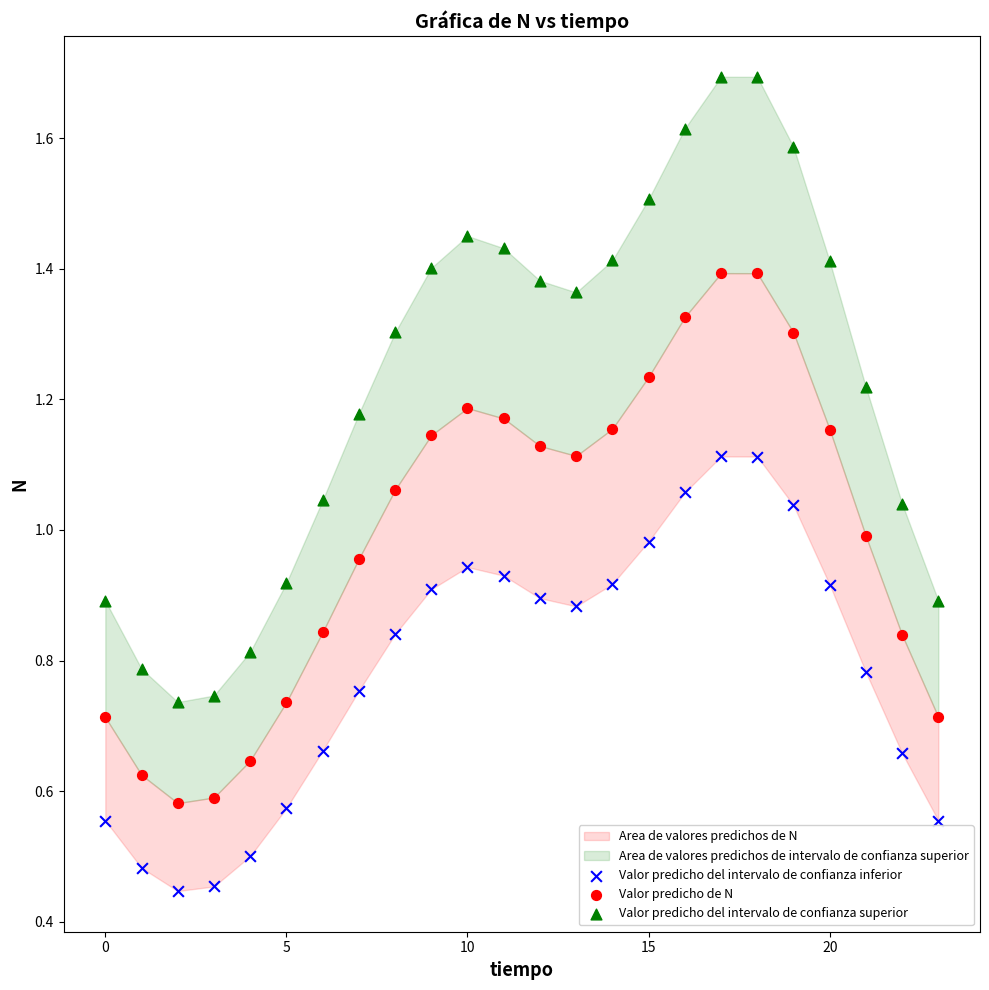

Which series contains the lowest Y value?

Valor predicho del intervalo de confianza inferior